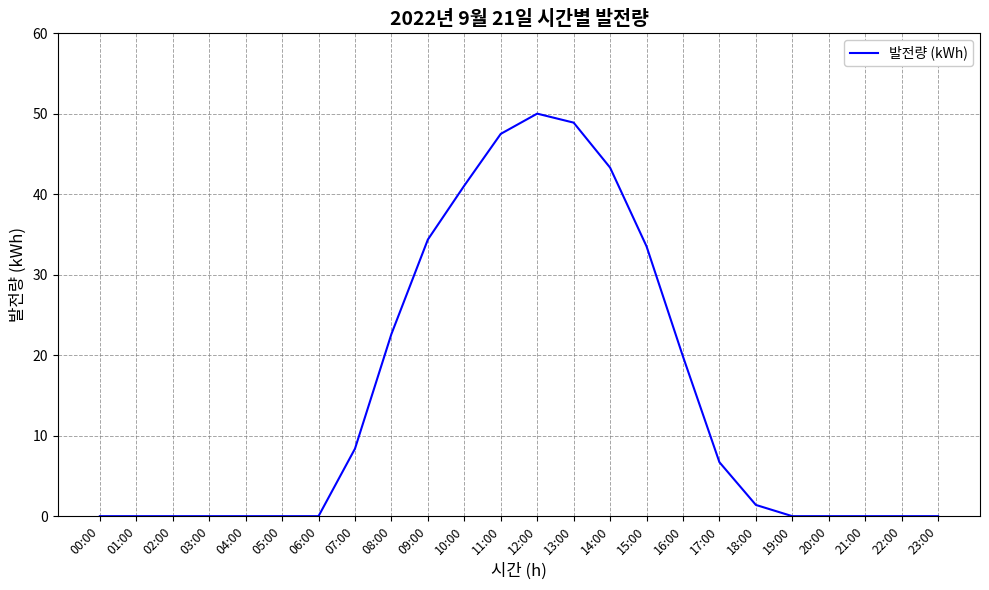

What is the sum of all values?

357.7